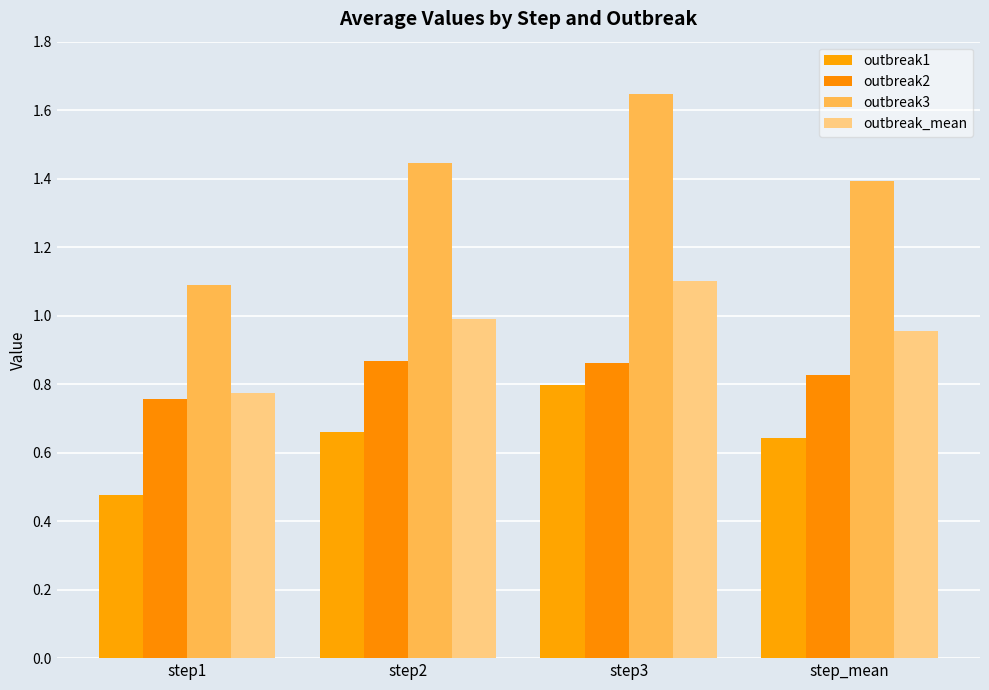

Count the number of data series in this chart.

4